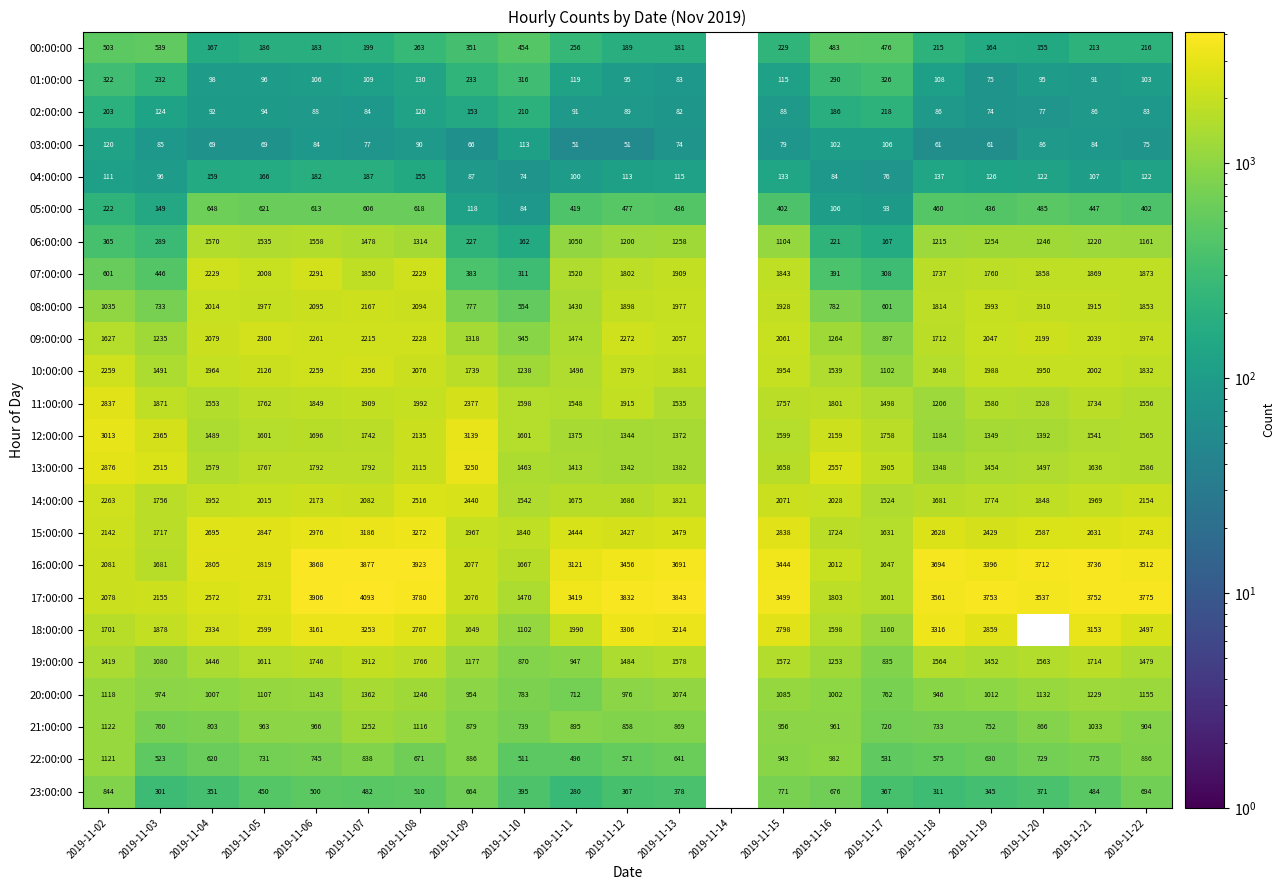

Which has a higher value, 2019-11-09 or 2019-11-21?

2019-11-09